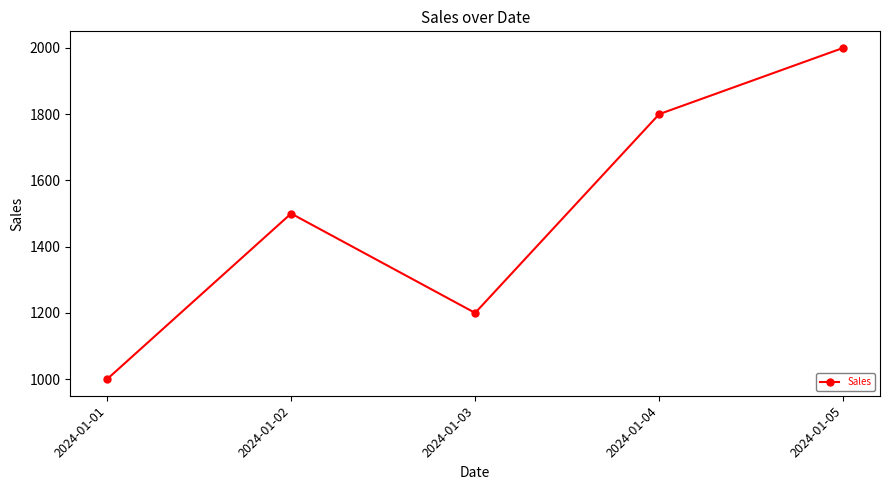

Is it true that the value at 2024-01-02 is 1500?

True